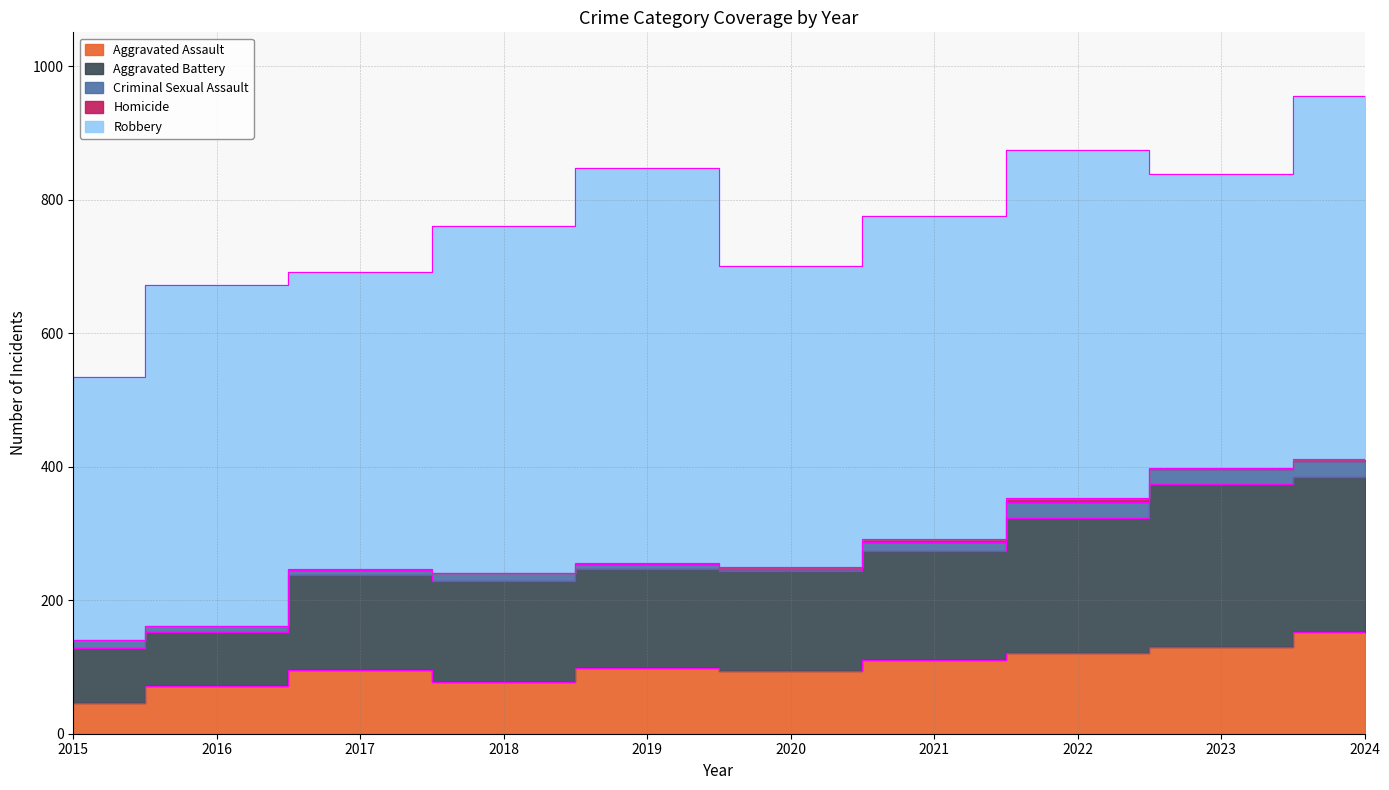

Does the chart have visible grid lines?

Yes